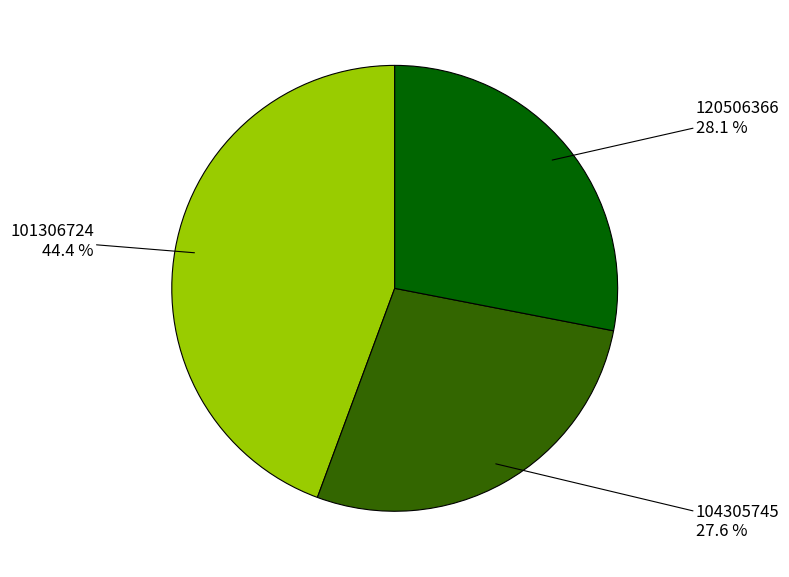

How many segments does this pie chart have?

3